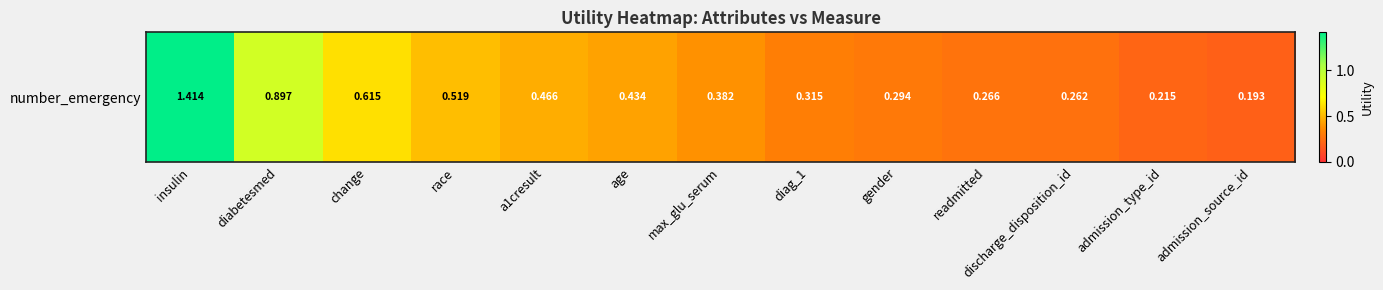

What is the average value?

0.5